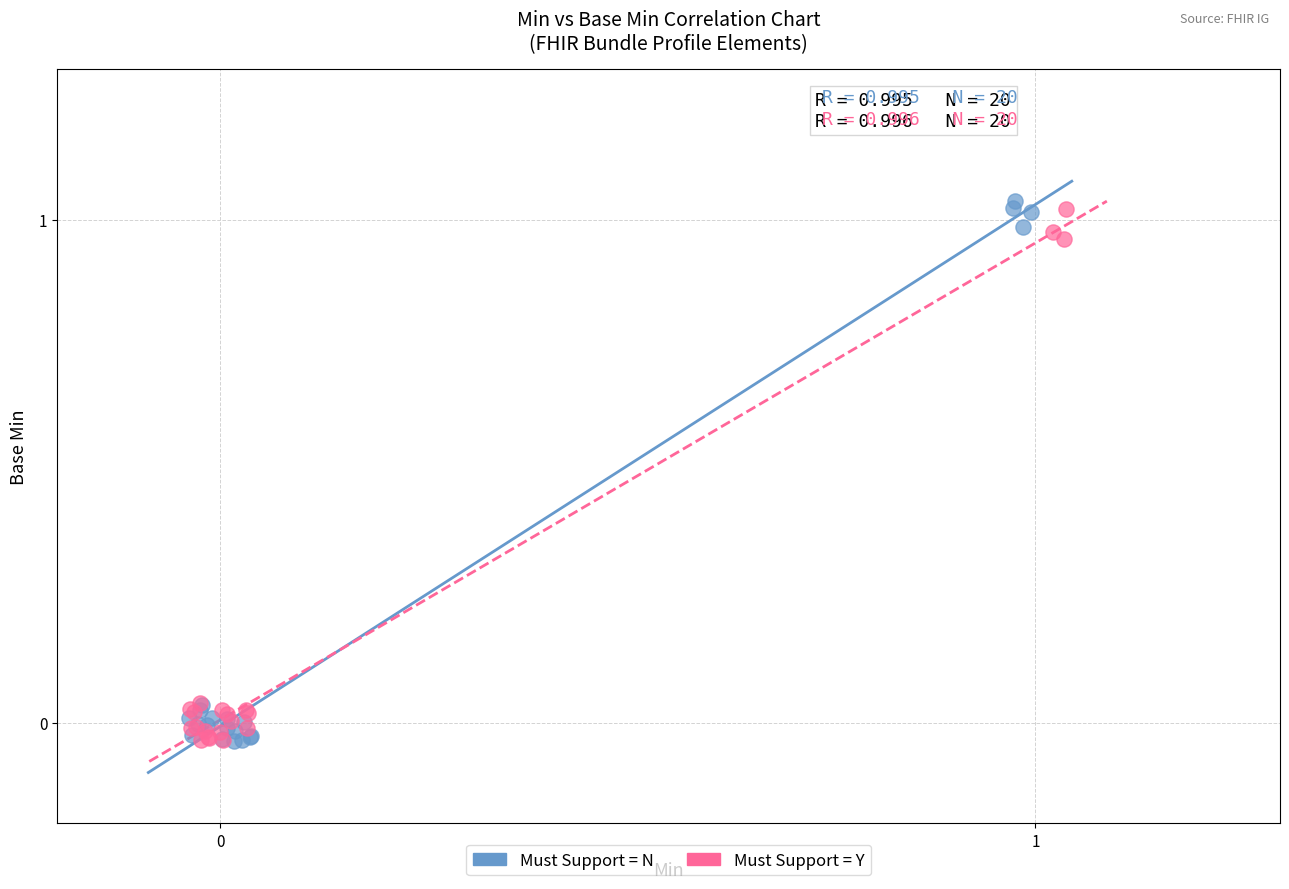

What are all the series names shown in the legend?

Must Support = N, Must Support = Y